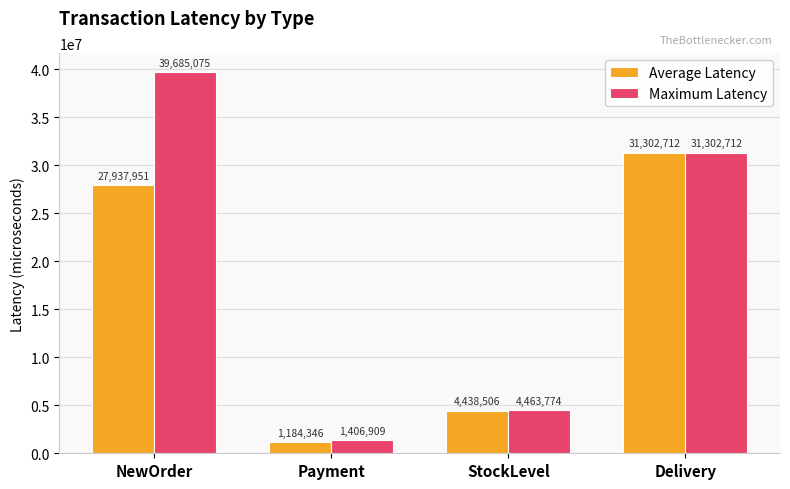

What is the sum of the Average Latency values at NewOrder and Payment?

29122297